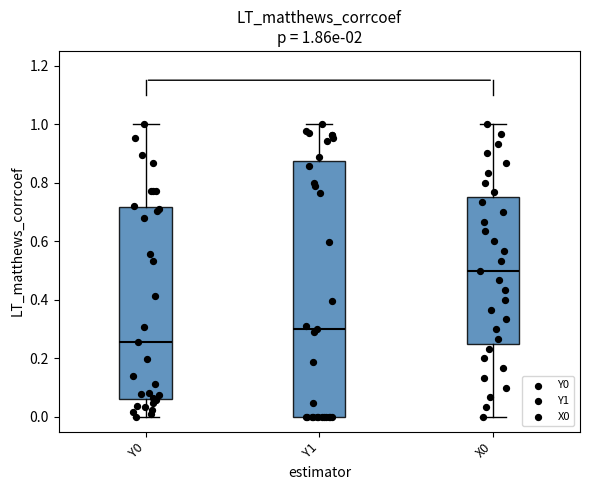

Which box is the tallest, from its lower edge to its upper edge?

Y1